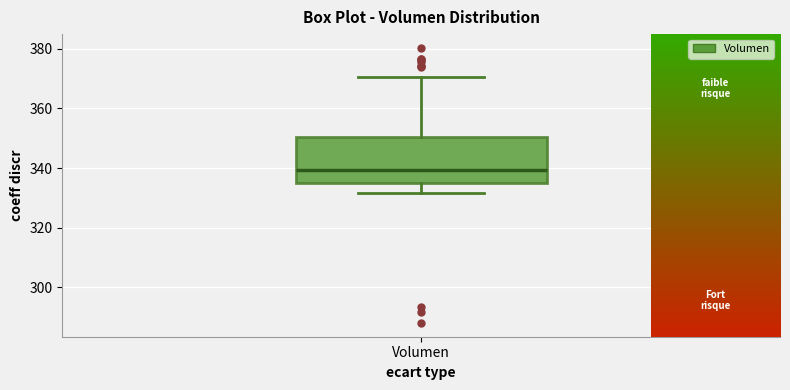

Read this box plot against the y-axis: the position of the median line, the range covered by the box, and the ends of both whiskers. The values are not printed on the chart, so give them approximately, as read against the axis.

median 340, box 336 to 350, whiskers 332 to 370